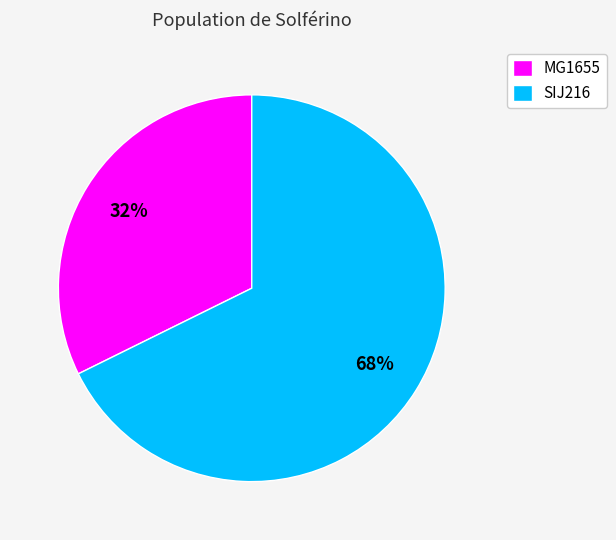

True or false: SIJ216 accounts for 68% of the total.

True